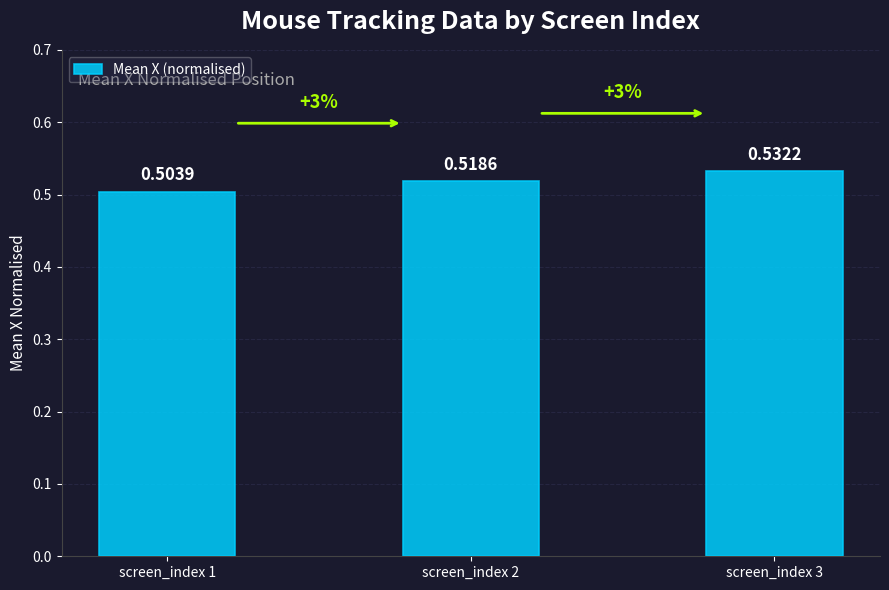

Count the values in the range 0 to 1.

3